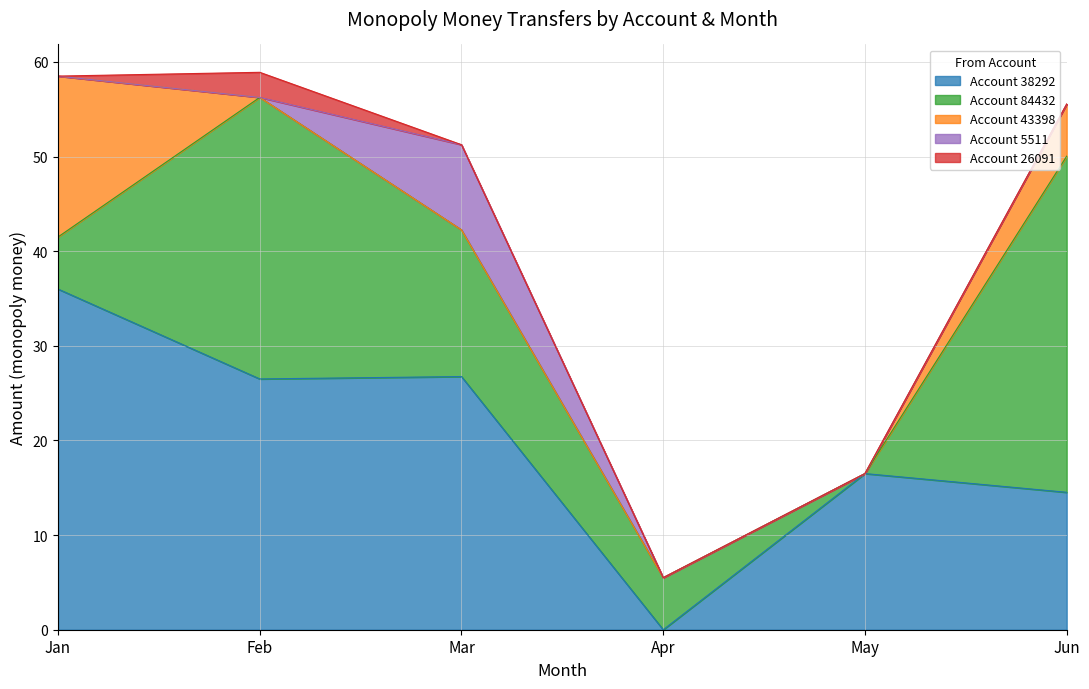

True or false: May has more than 2 interior local peaks.

False